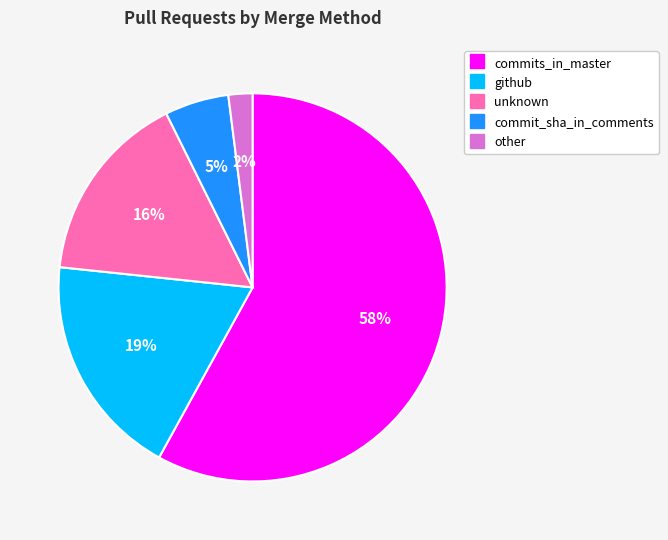

Which has a higher value, other or commit_sha_in_comments?

commit_sha_in_comments